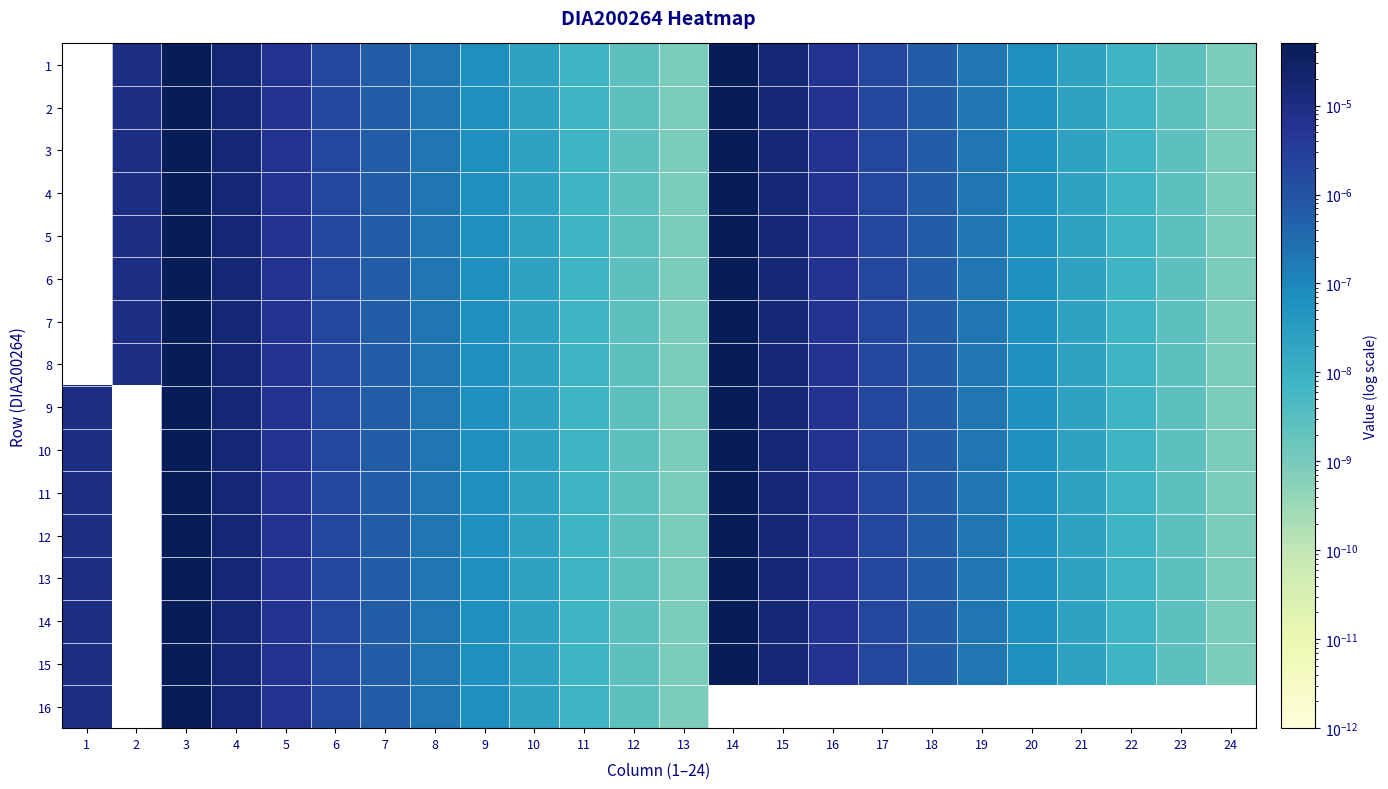

How many series are shown in this chart?

16